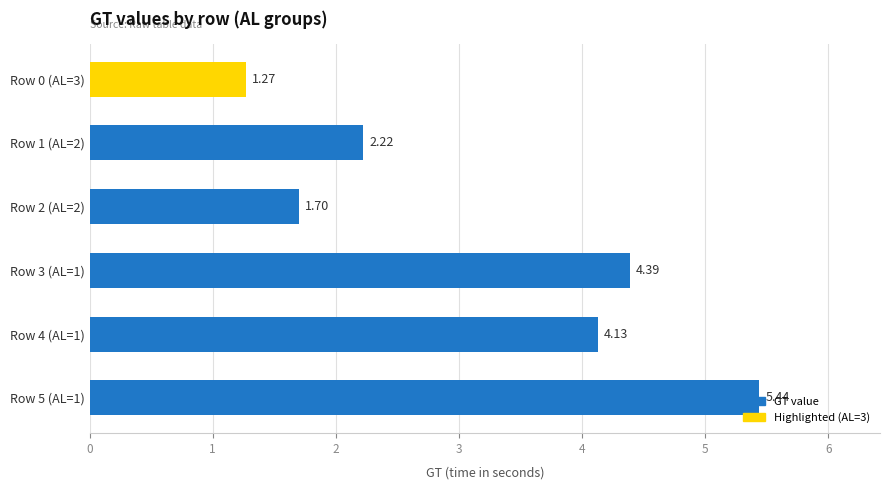

List the labels in order of value, largest first.

Row 5 (AL=1), Row 3 (AL=1), Row 4 (AL=1), Row 1 (AL=2), Row 2 (AL=2), Row 0 (AL=3)